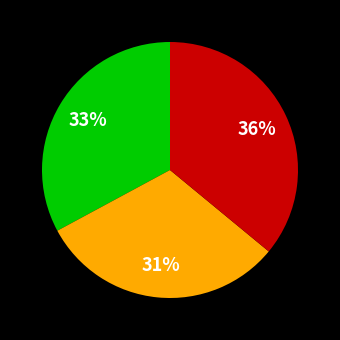

Is there a majority slice in this chart?

No